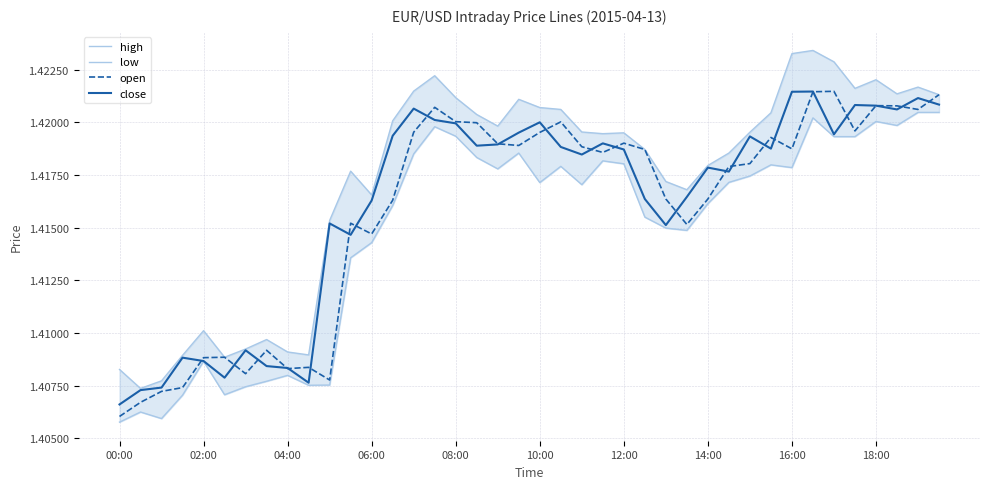

What is the total value across all series at 21?

5.7